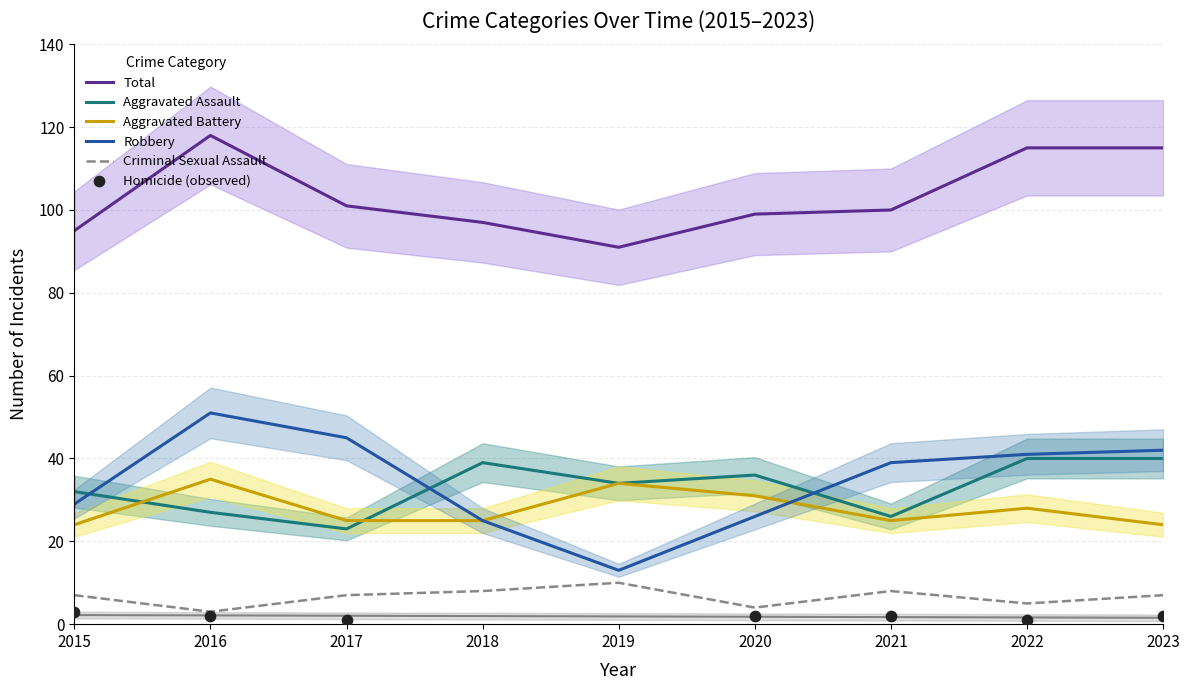

Which series has the widest spread of Y values?

Robbery